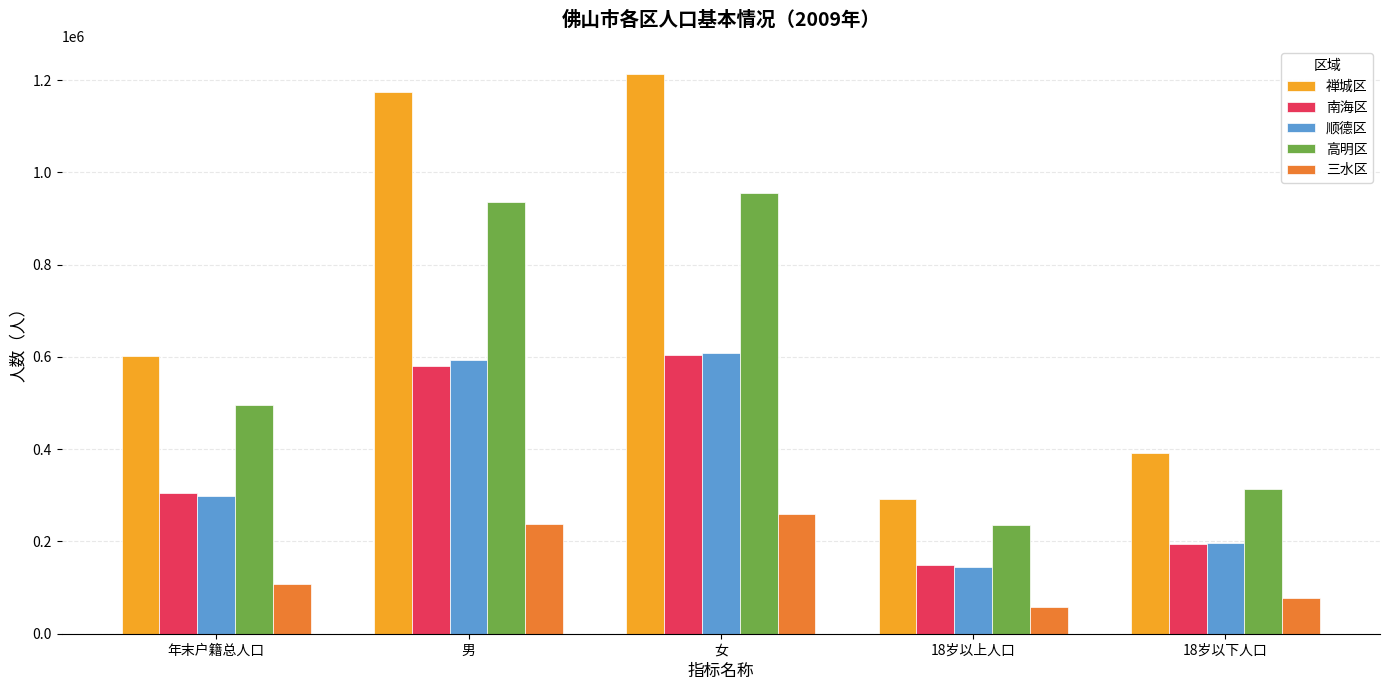

What position from the right is 年末户籍总人口?

5